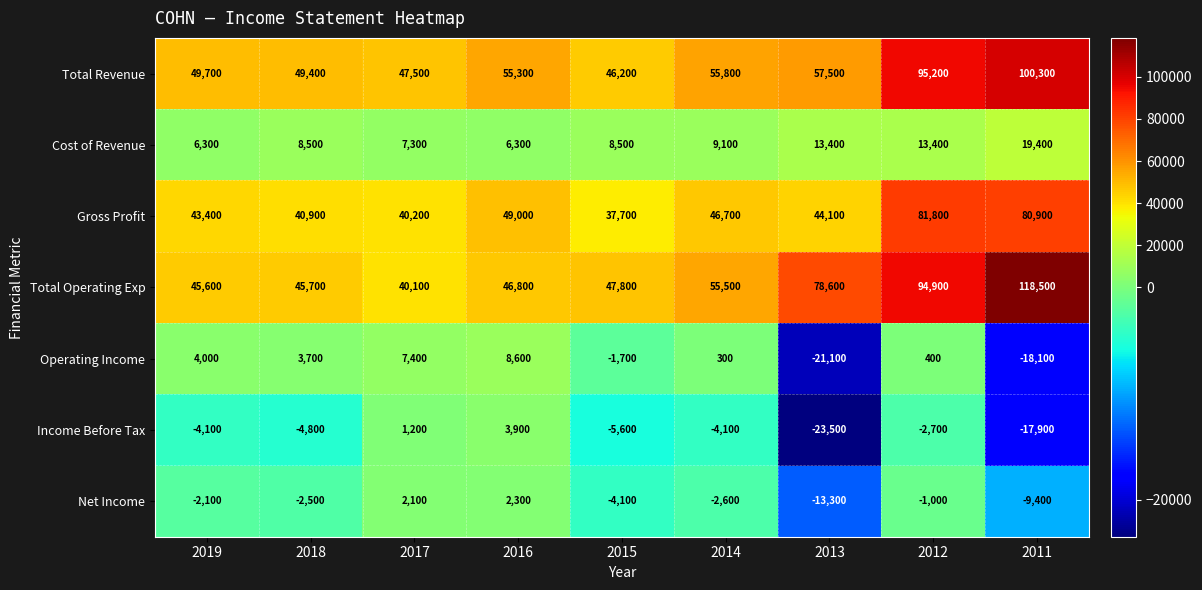

Rank the series at 2013 from highest to lowest value.

Total Operating Exp, Total Revenue, Gross Profit, Cost of Revenue, Net Income, Operating Income, Income Before Tax